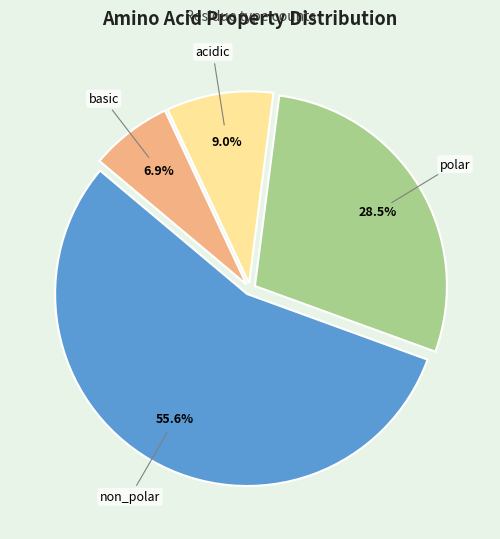

Does any single category account for the majority?

Yes